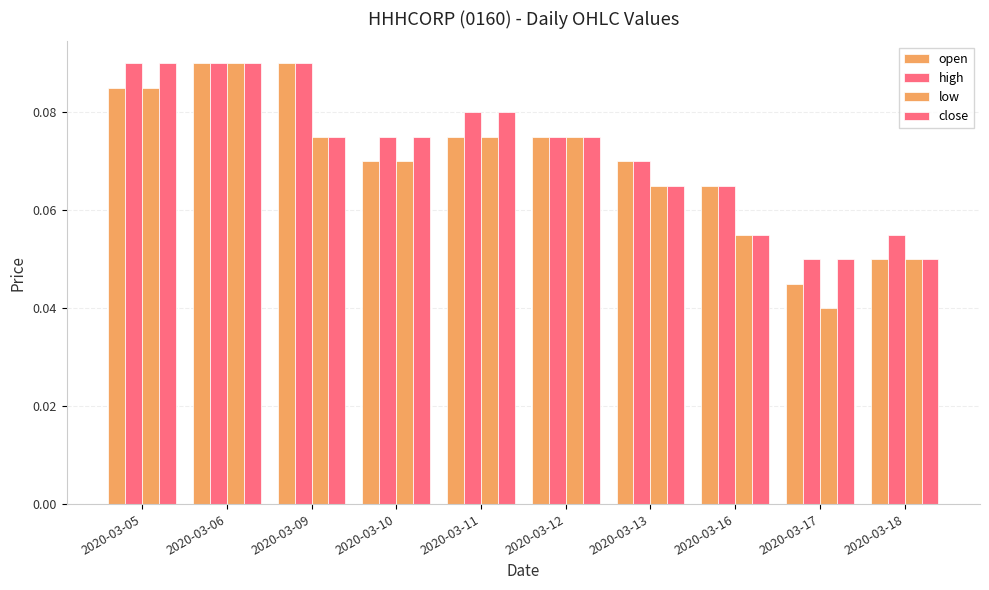

Are the bars grouped side by side (vs. stacked)?

Yes